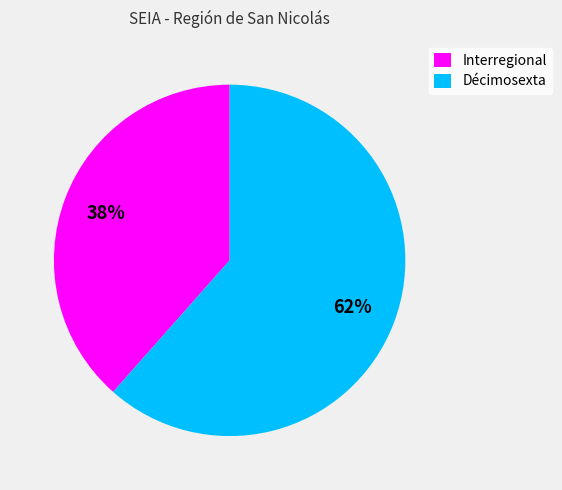

How many slices are in this pie chart?

2